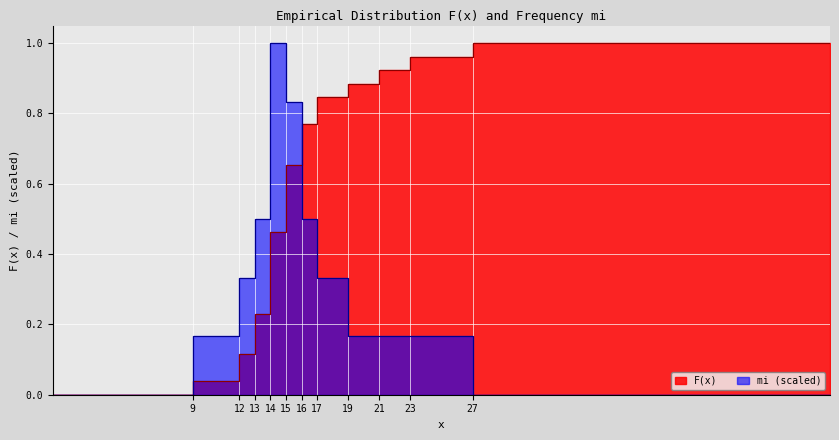

What is the label of the 24th point from the left?

23